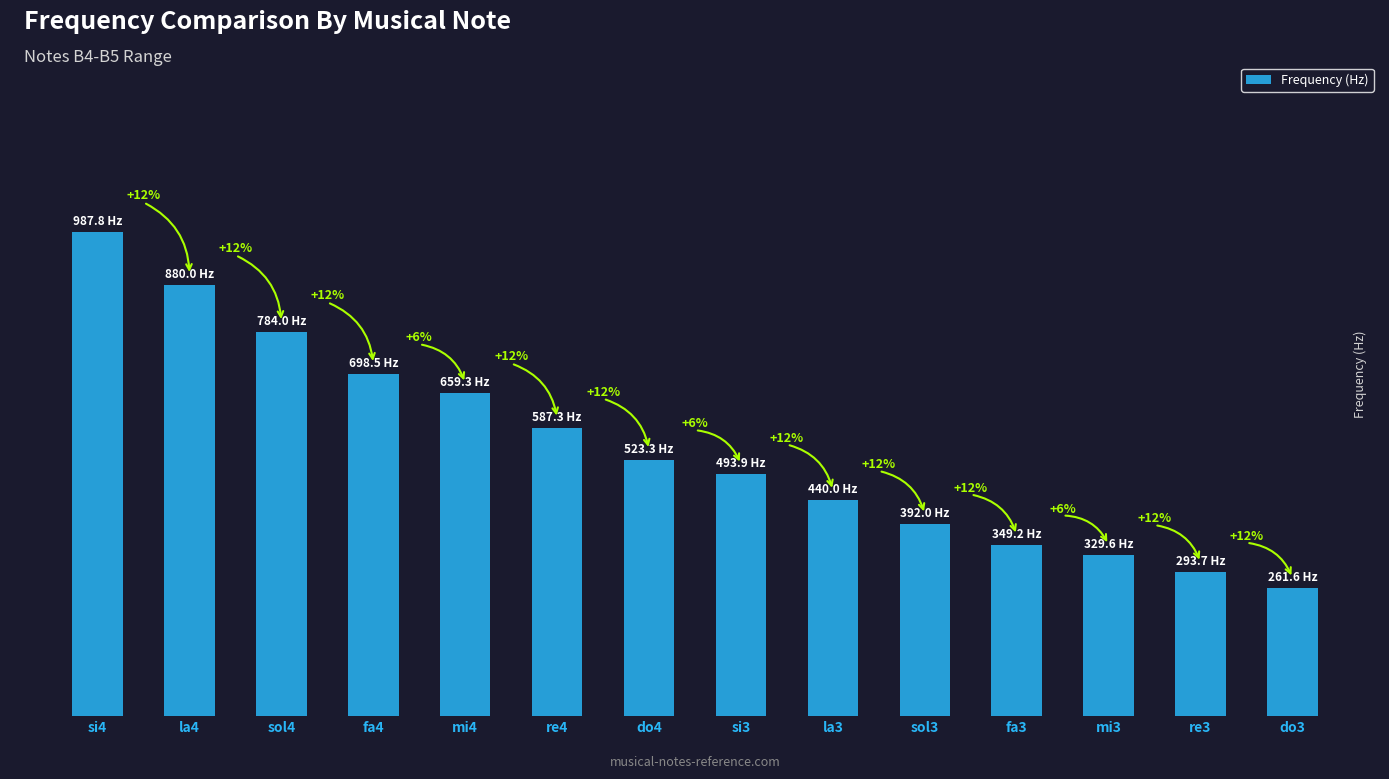

Reading right to left, extract all data points from this chart.

do3=261.6	re3=293.7	mi3=329.6	fa3=349.2	sol3=392.0	la3=440.0	si3=493.9	do4=523.3	re4=587.3	mi4=659.3	fa4=698.5	sol4=784.0	la4=880.0	si4=987.8